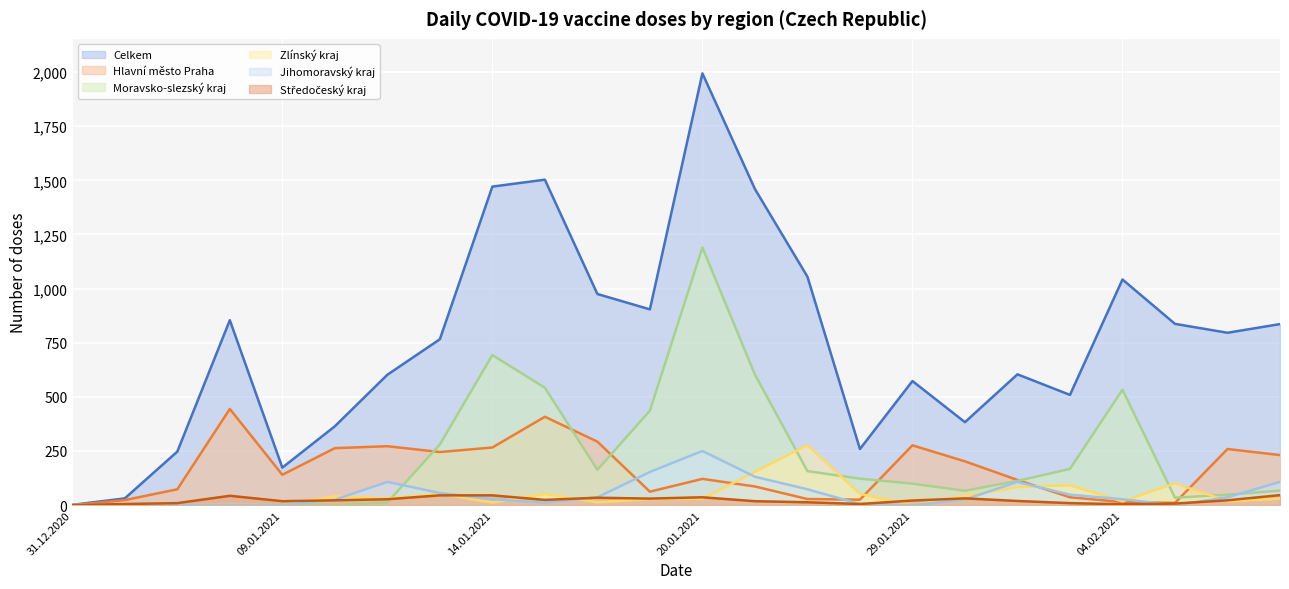

Rank the categories by Jihomoravský kraj value from highest to lowest.

20.01.2021, 19.01.2021, 21.01.2021, 12.01.2021, 02.02.2021, 09.02.2021, 22.01.2021, 13.01.2021, 03.02.2021, 18.01.2021, 08.02.2021, 14.01.2021, 04.02.2021, 01.02.2021, 11.01.2021, 15.01.2021, 25.01.2021, 31.12.2020, 06.01.2021, 07.01.2021, 08.01.2021, 09.01.2021, 29.01.2021, 05.02.2021